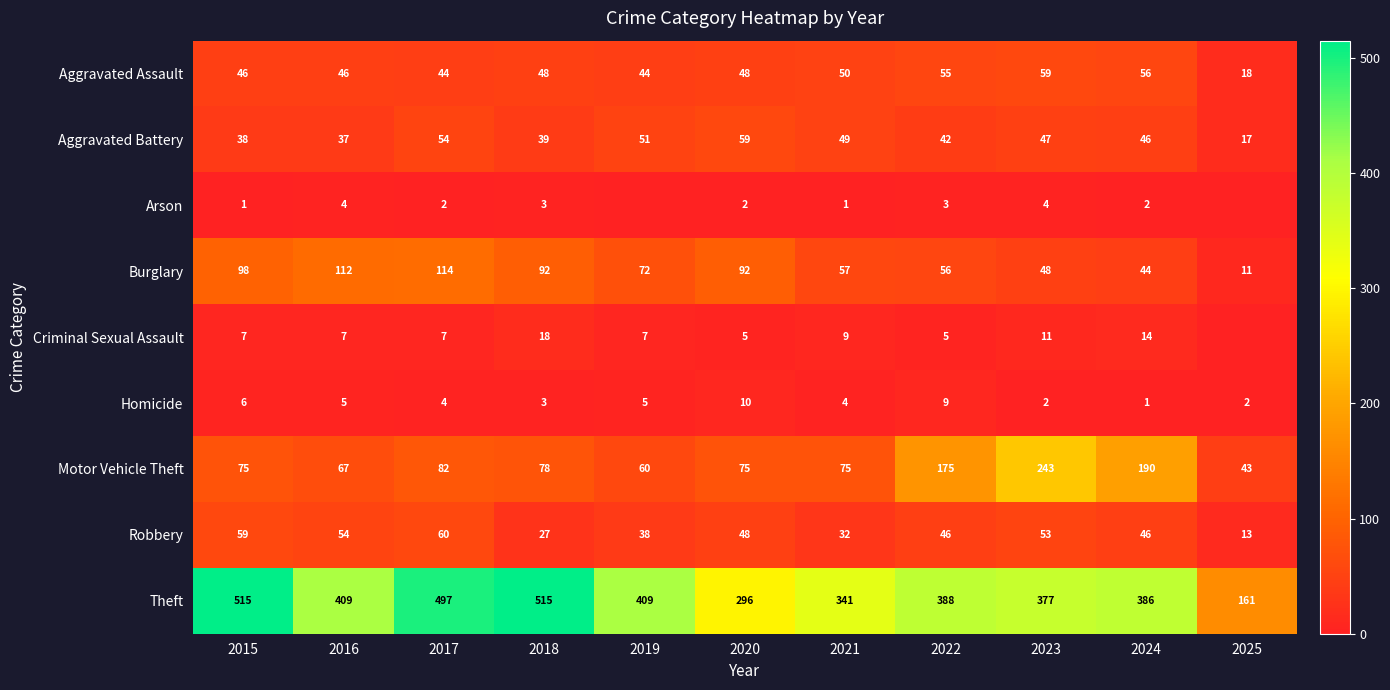

What is the lowest value of the Motor Vehicle Theft series?

43